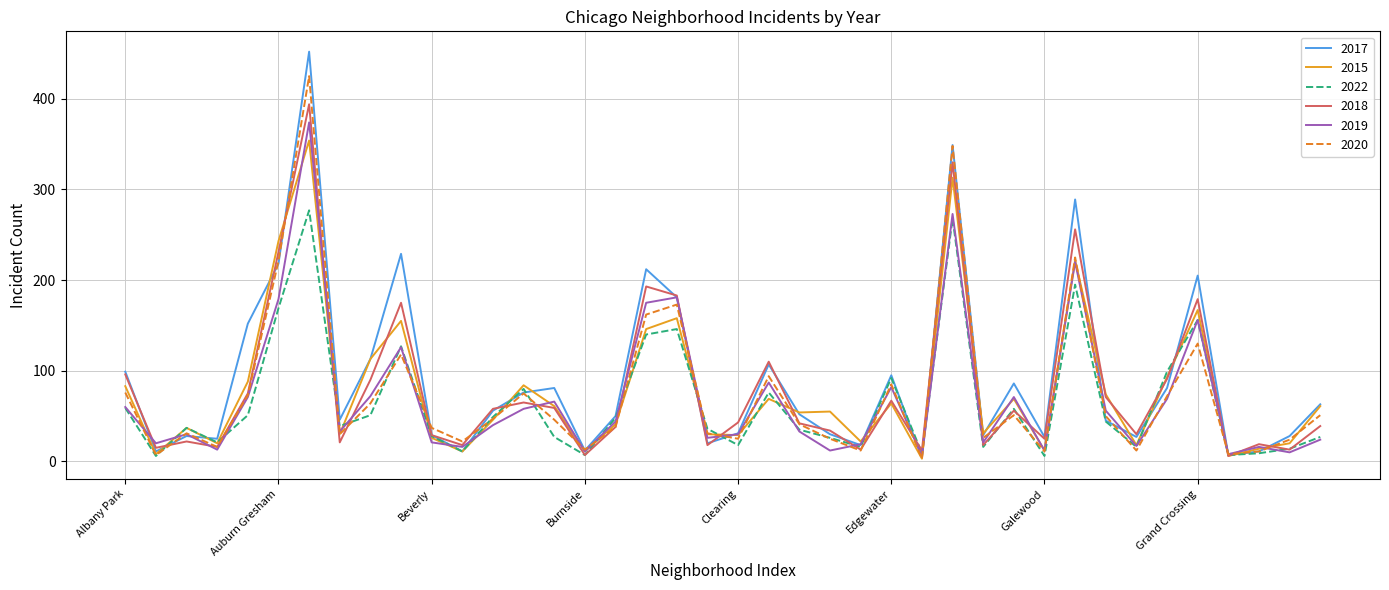

Rank the series by their maximum value, from highest to lowest.

2017, 2020, 2018, 2019, 2015, 2022